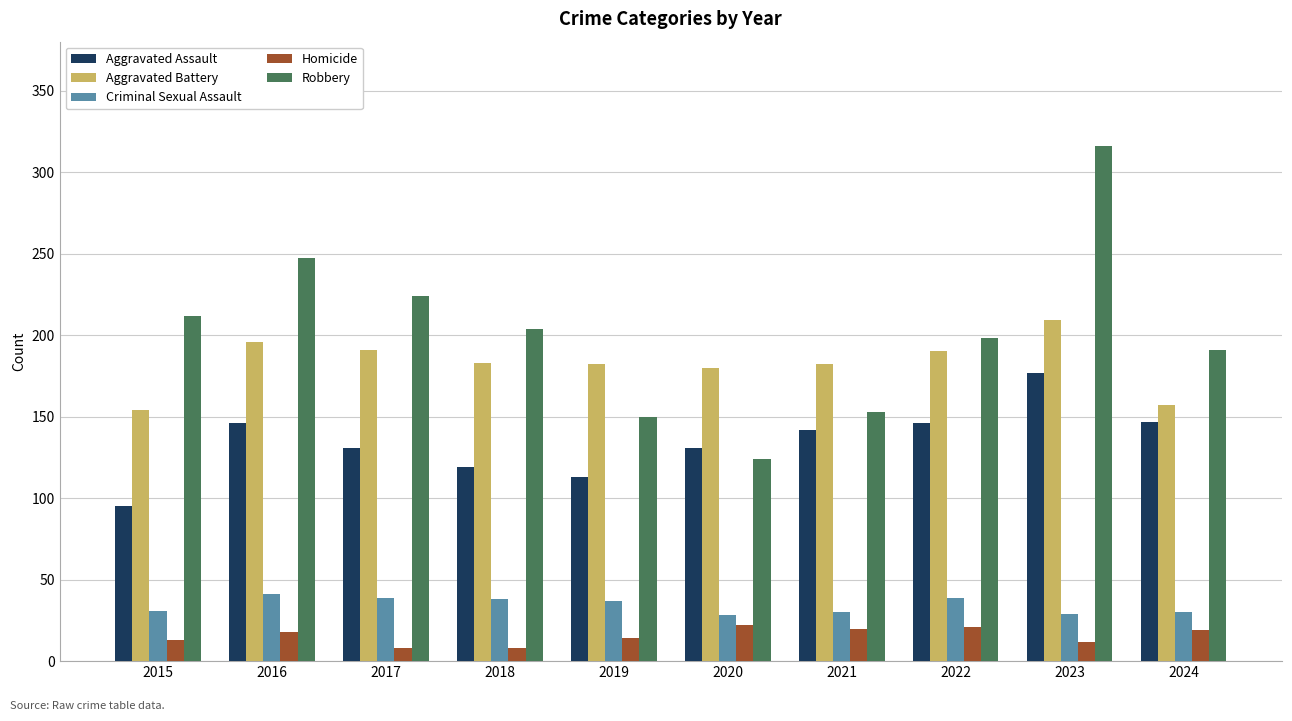

How many data points does each series have?

10